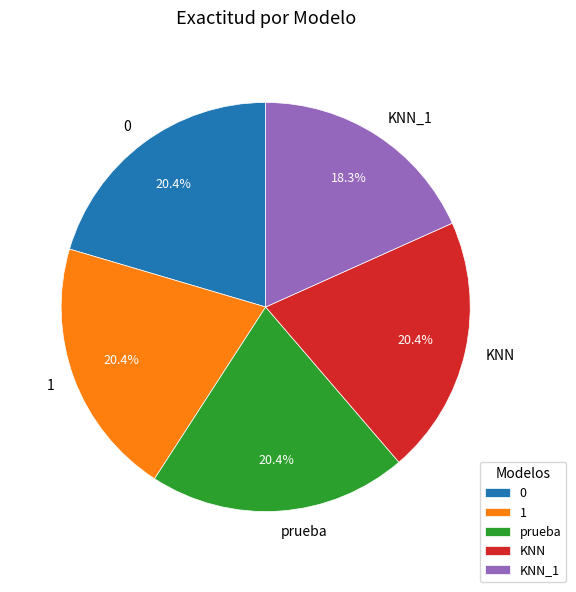

Is it true that 1 is 20% of the pie?

True